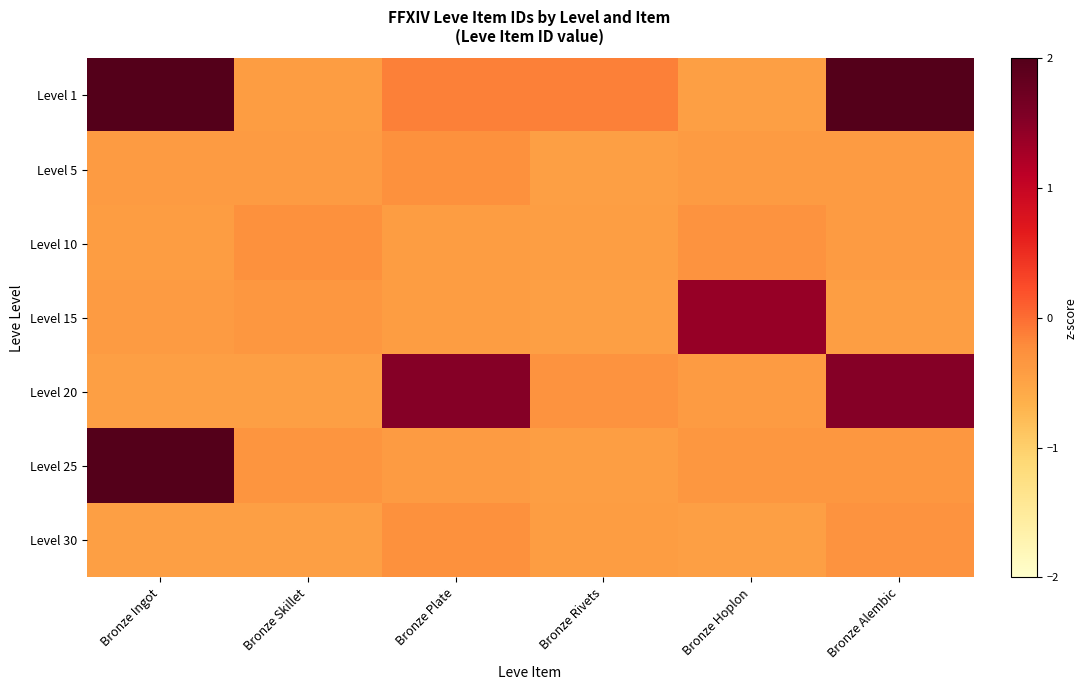

Reading right to left, list all the values displayed in this chart.

Level 1: Bronze Alembic=2.4	Bronze Hoplon=-0.5	Bronze Rivets=-0.1	Bronze Plate=-0.1	Bronze Skillet=-0.4	Bronze Ingot=2.4
Level 5: Bronze Alembic=-0.4	Bronze Hoplon=-0.4	Bronze Rivets=-0.5	Bronze Plate=-0.3	Bronze Skillet=-0.4	Bronze Ingot=-0.4
Level 10: Bronze Alembic=-0.4	Bronze Hoplon=-0.3	Bronze Rivets=-0.4	Bronze Plate=-0.4	Bronze Skillet=-0.3	Bronze Ingot=-0.4
Level 15: Bronze Alembic=-0.4	Bronze Hoplon=1.4	Bronze Rivets=-0.5	Bronze Plate=-0.4	Bronze Skillet=-0.4	Bronze Ingot=-0.4
Level 20: Bronze Alembic=1.5	Bronze Hoplon=-0.4	Bronze Rivets=-0.3	Bronze Plate=1.5	Bronze Skillet=-0.5	Bronze Ingot=-0.4
Level 25: Bronze Alembic=-0.4	Bronze Hoplon=-0.4	Bronze Rivets=-0.4	Bronze Plate=-0.4	Bronze Skillet=-0.3	Bronze Ingot=4.3
Level 30: Bronze Alembic=-0.3	Bronze Hoplon=-0.5	Bronze Rivets=-0.4	Bronze Plate=-0.3	Bronze Skillet=-0.4	Bronze Ingot=-0.4